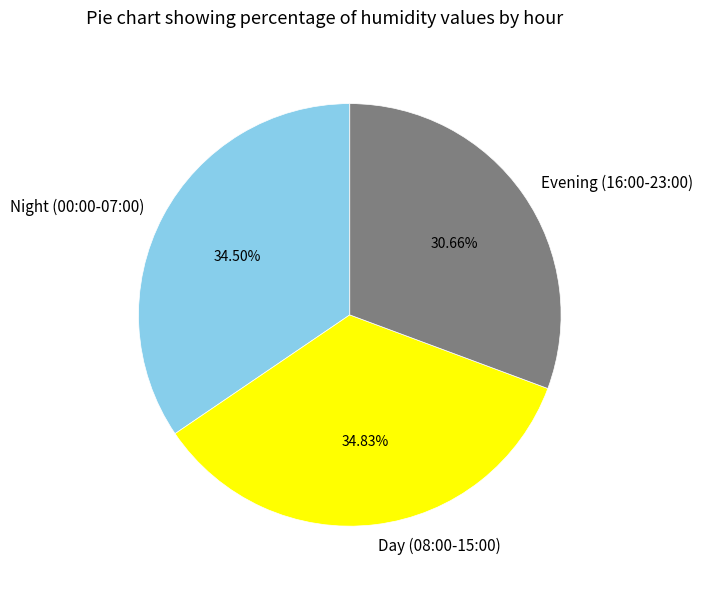

Do Night (00:00-07:00) and Evening (16:00-23:00) together represent more than half of the pie?

Yes